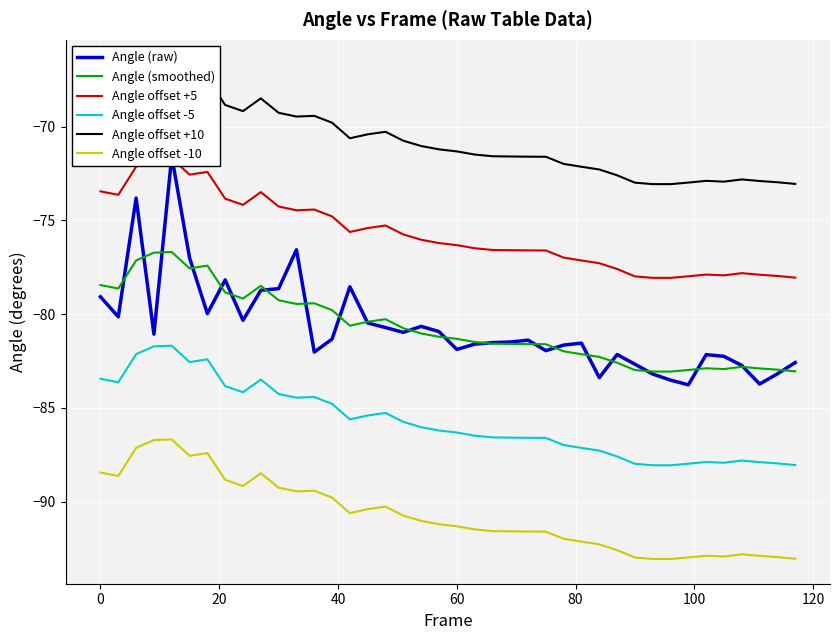

True or false: Angle (smoothed) and Angle offset -10 cross at least once.

False